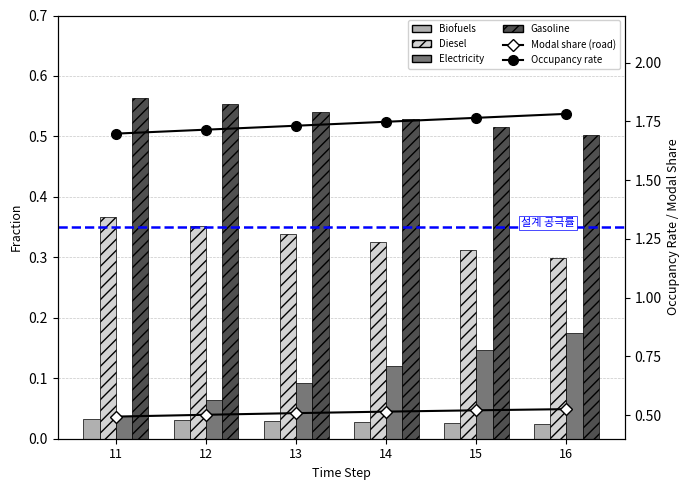

Between 13 and 15, which series saw the biggest shift?

Electricity